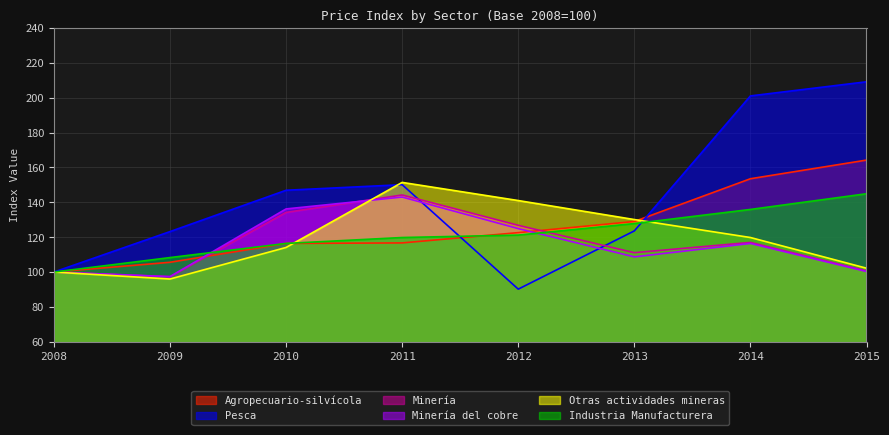

What is the total value across all series at 2008?

600.0